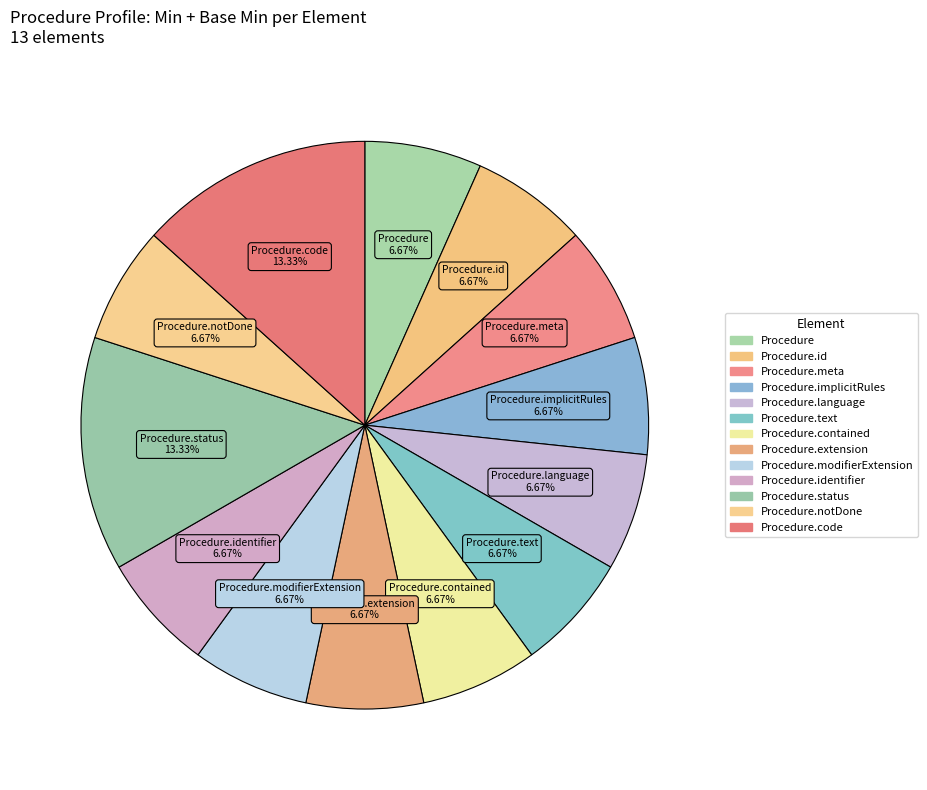

Count the number of slices in the pie.

13